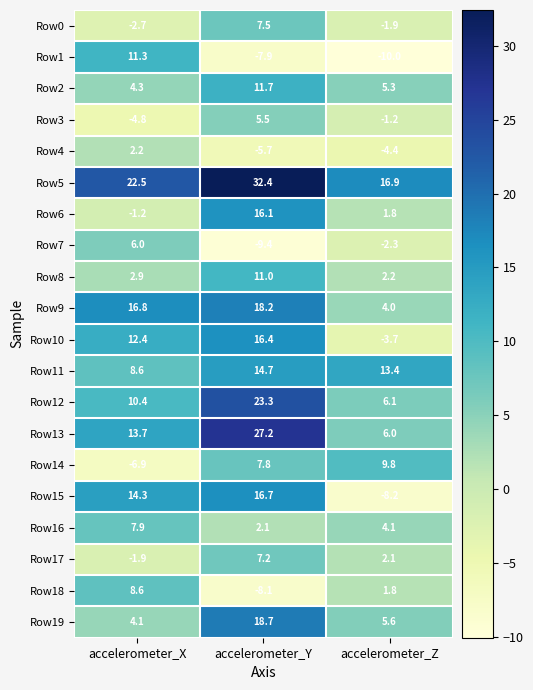

What is the difference between the maximum and second lowest values in the Row17 series?

5.1